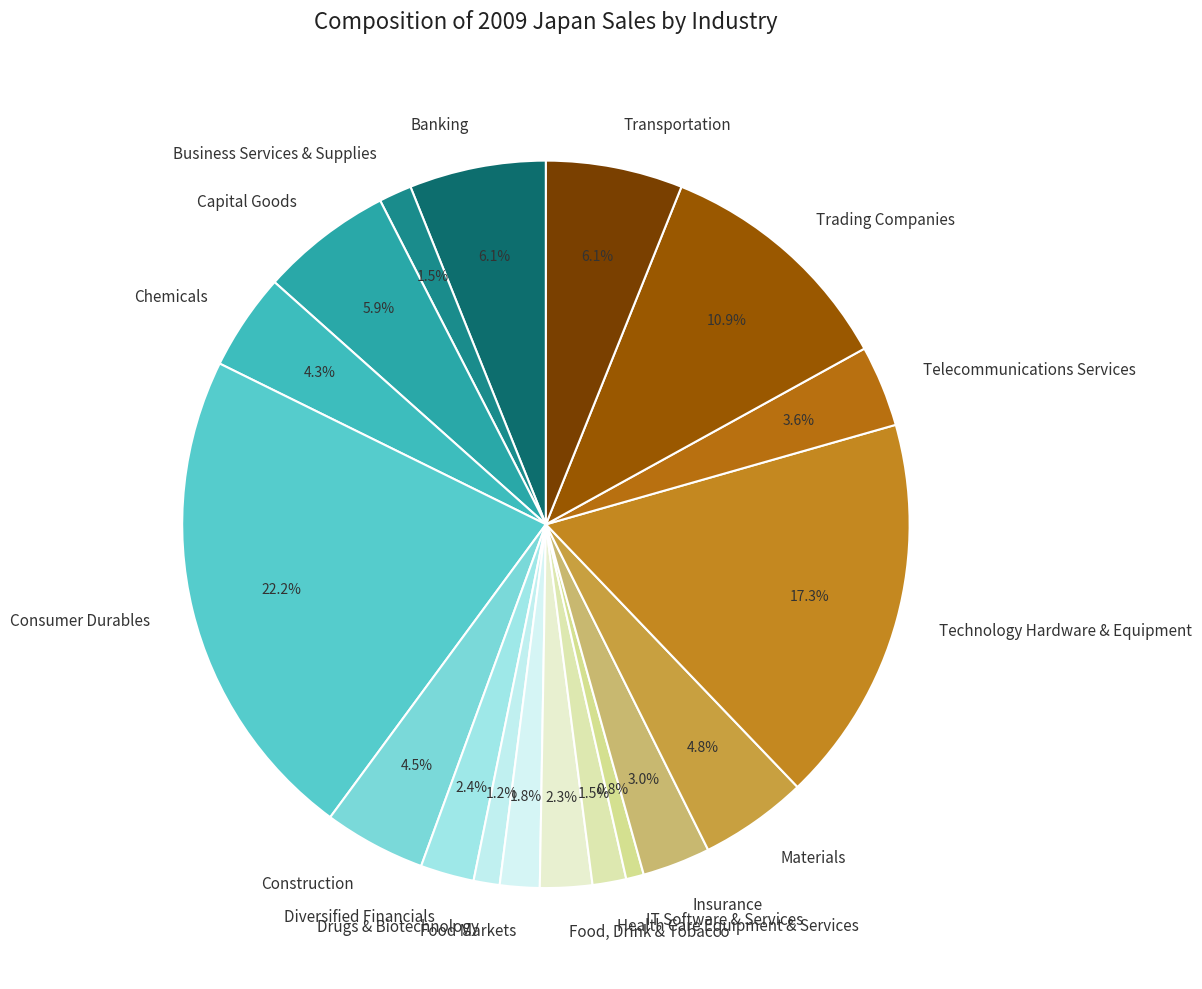

How many segments does this pie chart have?

18